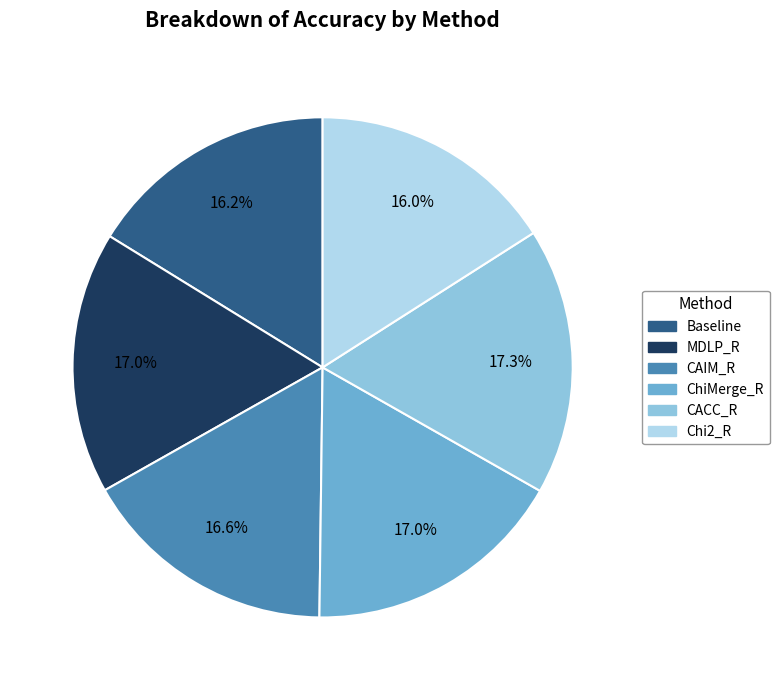

Is ChiMerge_R the majority of the pie?

No